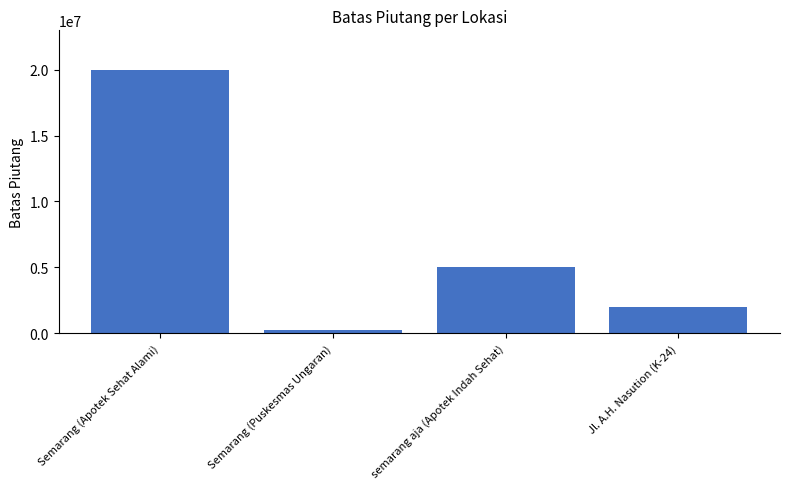

List the labels in order of value, smallest first.

Semarang (Puskesmas Ungaran), Jl. A.H. Nasution (K-24), semarang aja (Apotek Indah Sehat), Semarang (Apotek Sehat Alami)